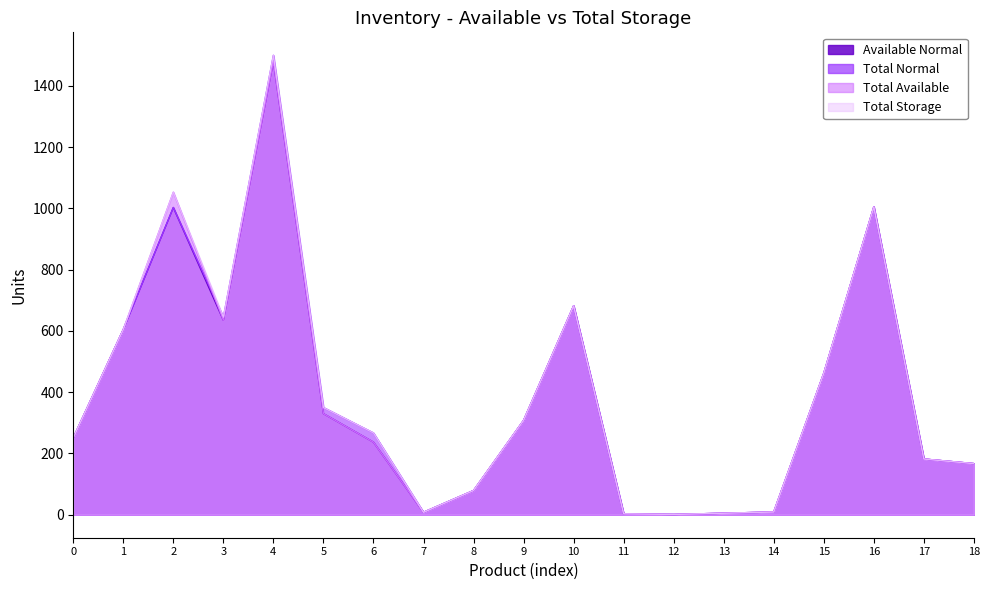

What is the value of the Total Available point at the 18th from the left?

182